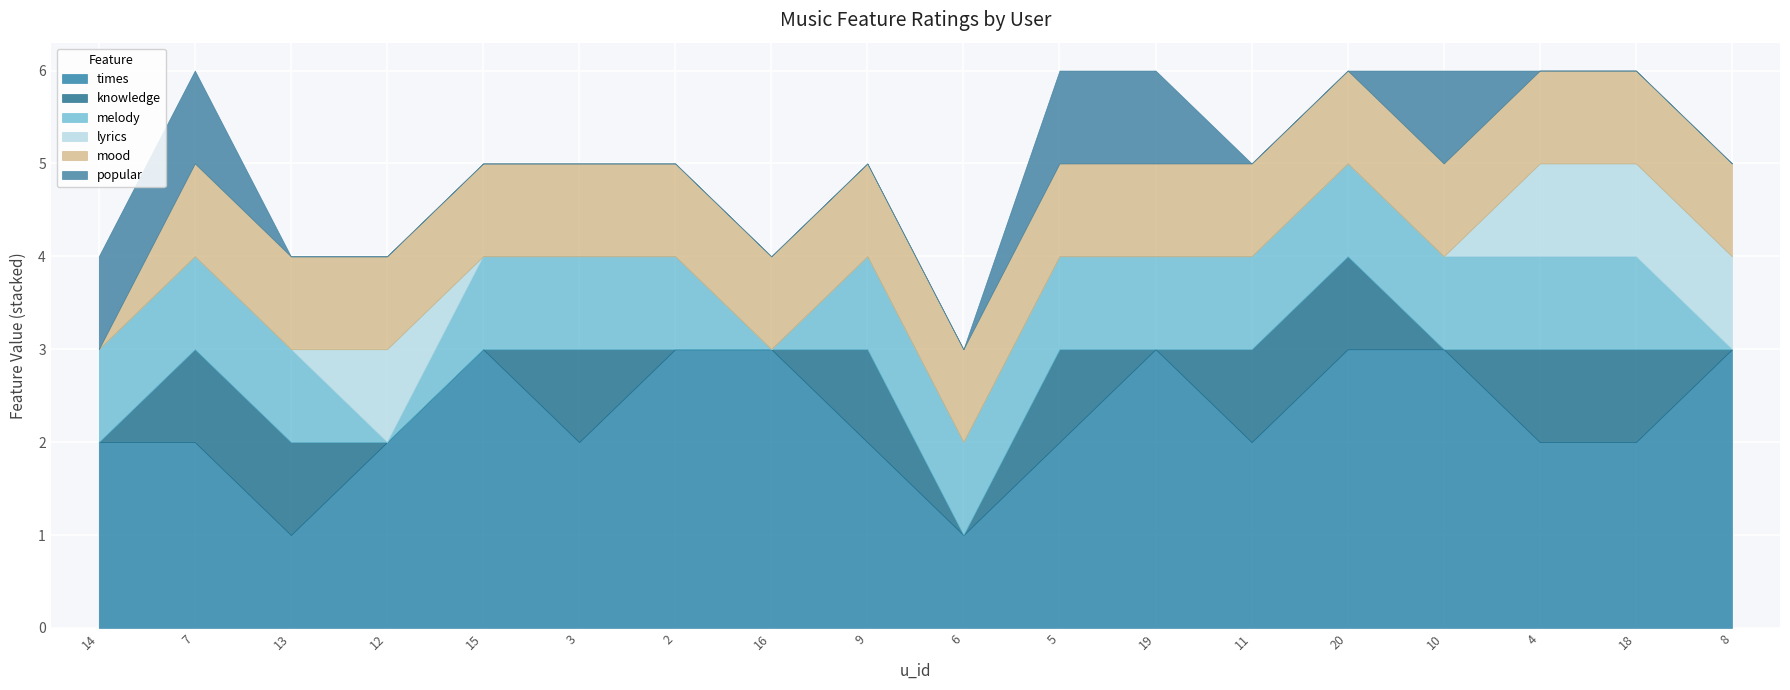

At how many categories does at least one series exceed 0?

18